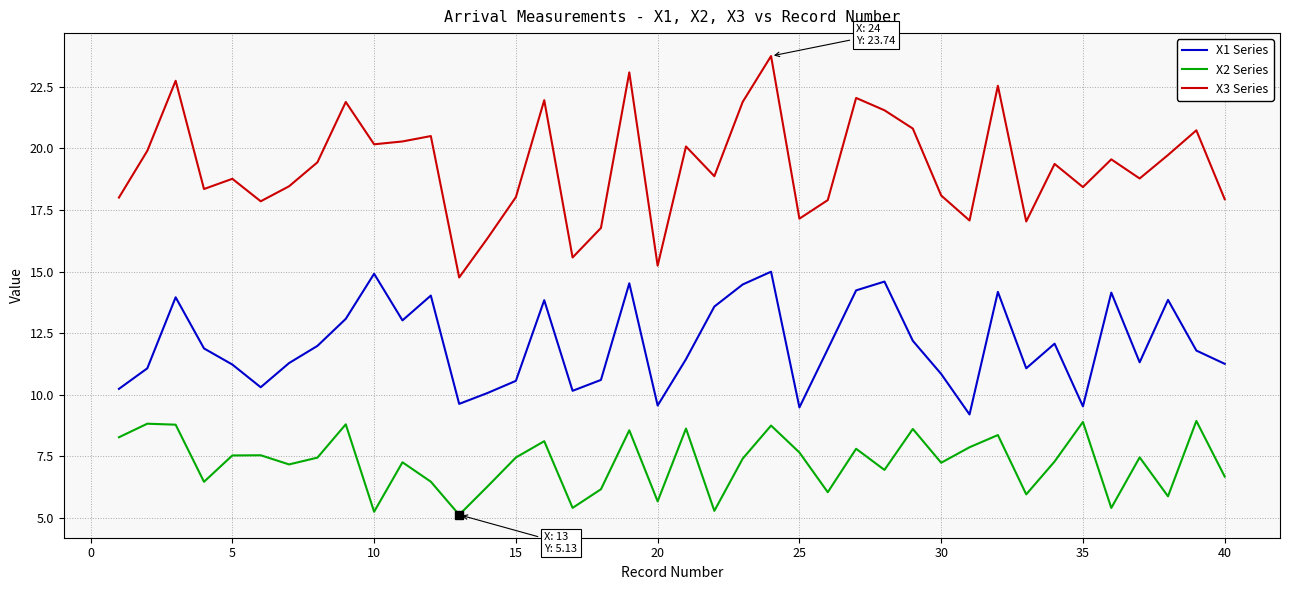

Which series has the largest total across all categories?

X3 Series